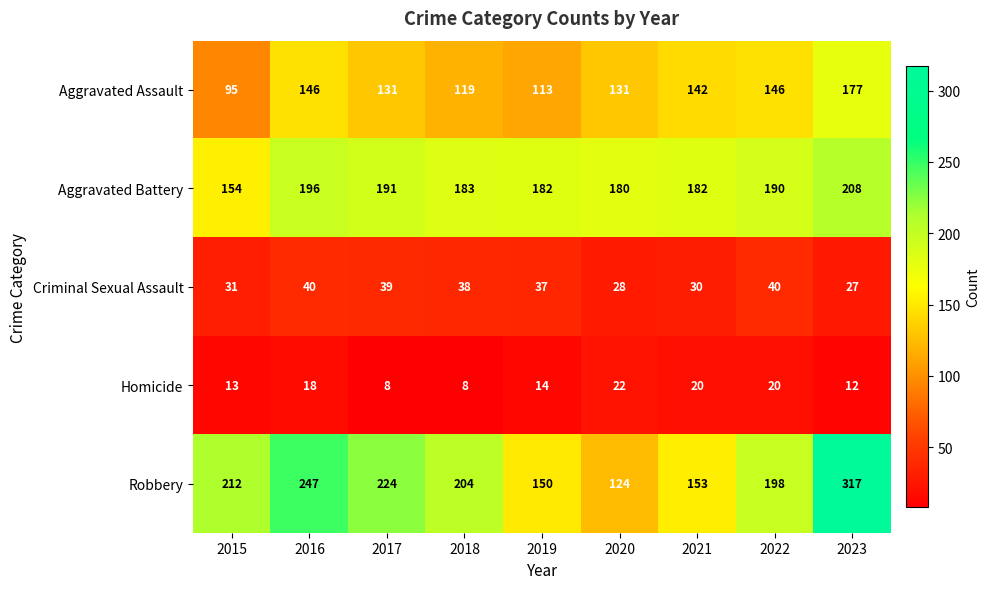

How many distinct data groups are displayed?

5